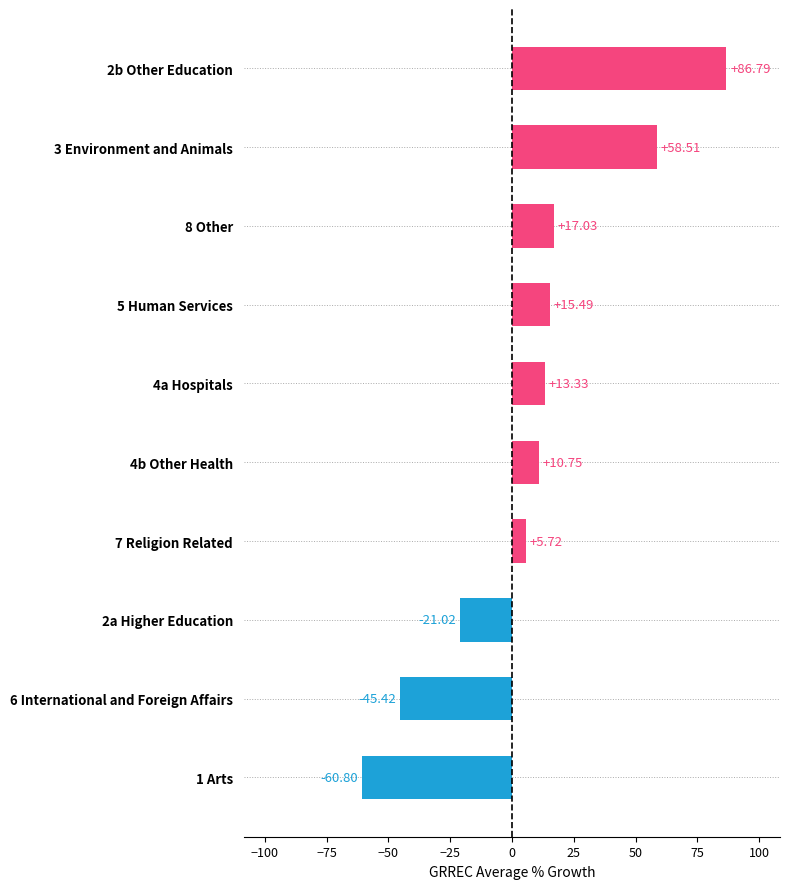

The chart shows a value of 23.7 at 8 Other. True or false?

False